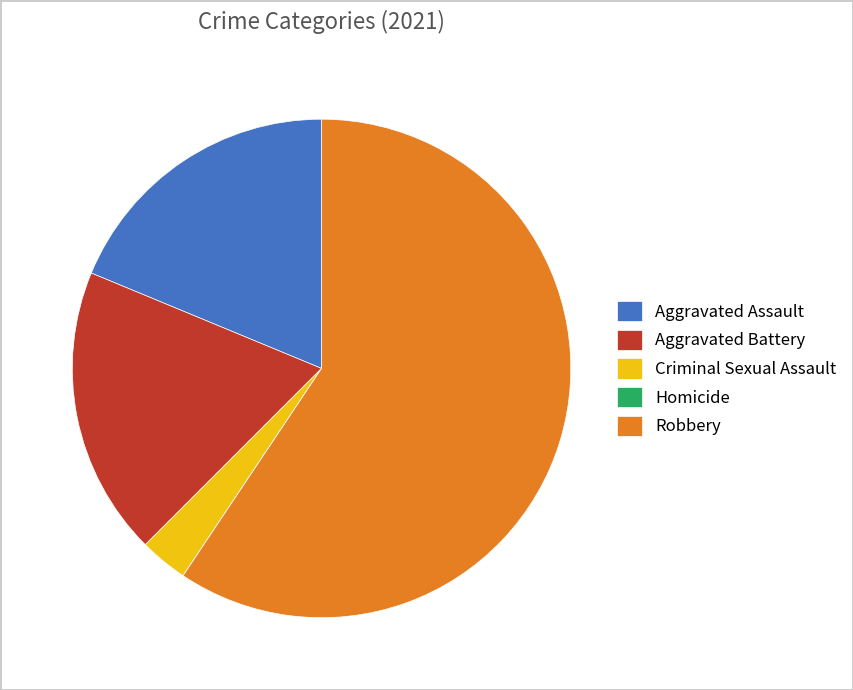

Which category accounts for the majority?

Robbery